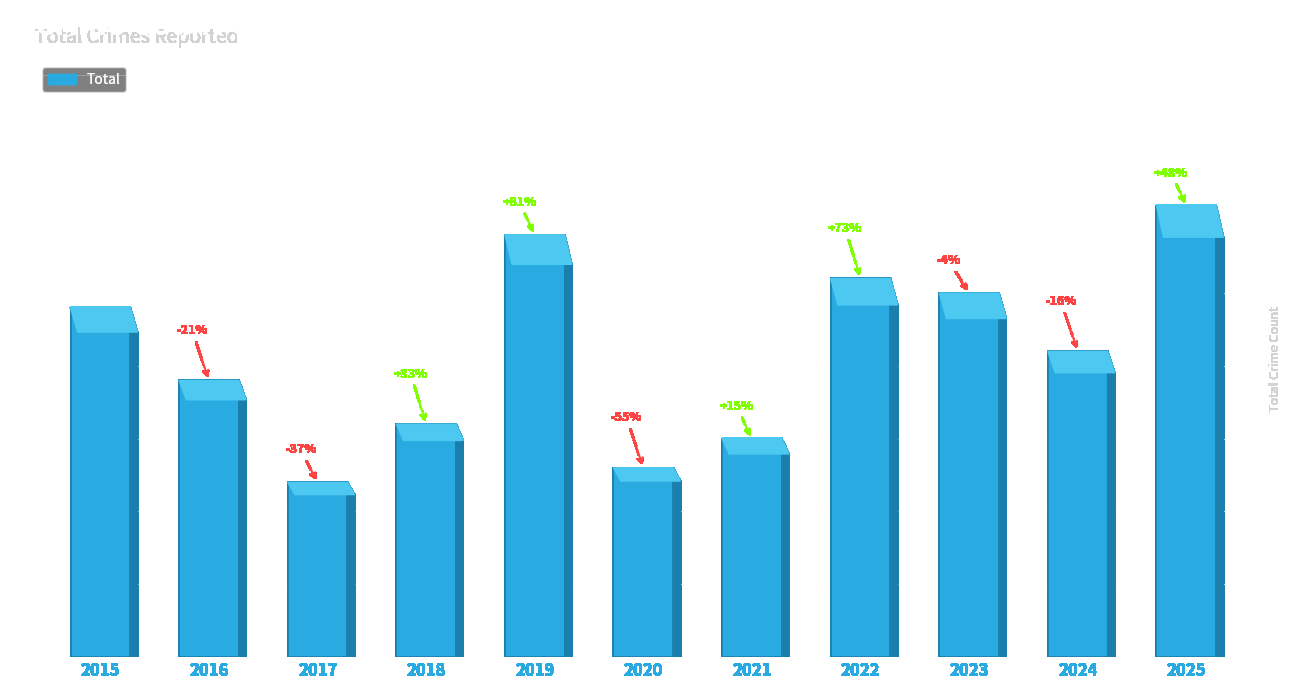

The value at 2021 is 23. True or false?

False